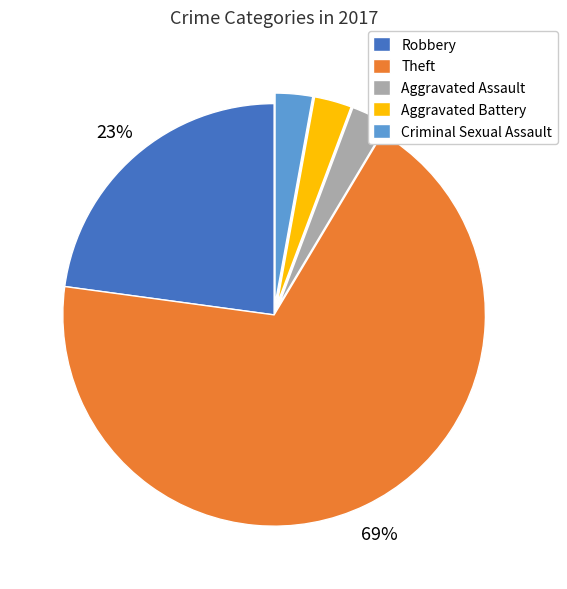

To the nearest percent, what is the difference between the Theft and Robbery slice percentages?

46%